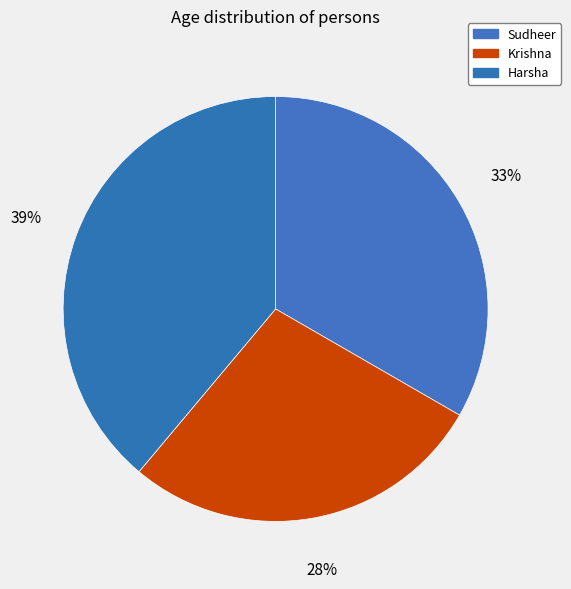

Count the number of slices in the pie.

3